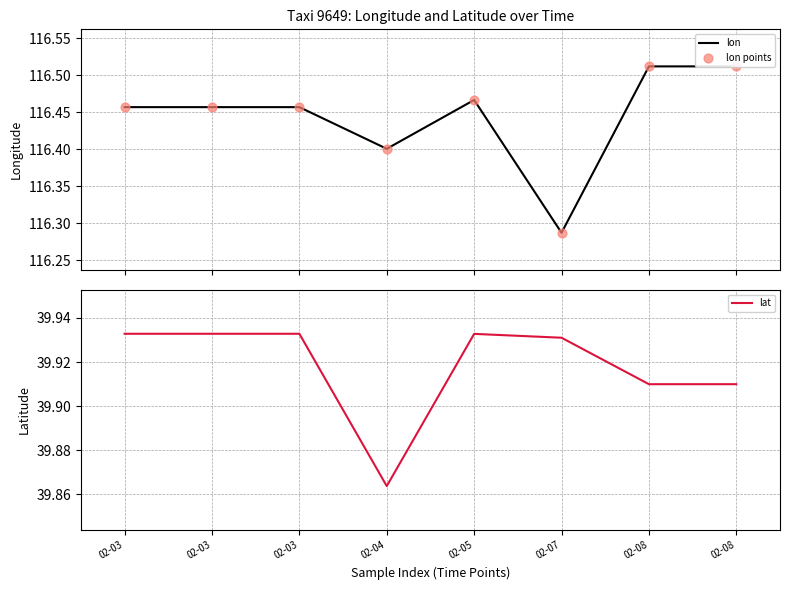

Which series has the widest spread of Y values?

lon